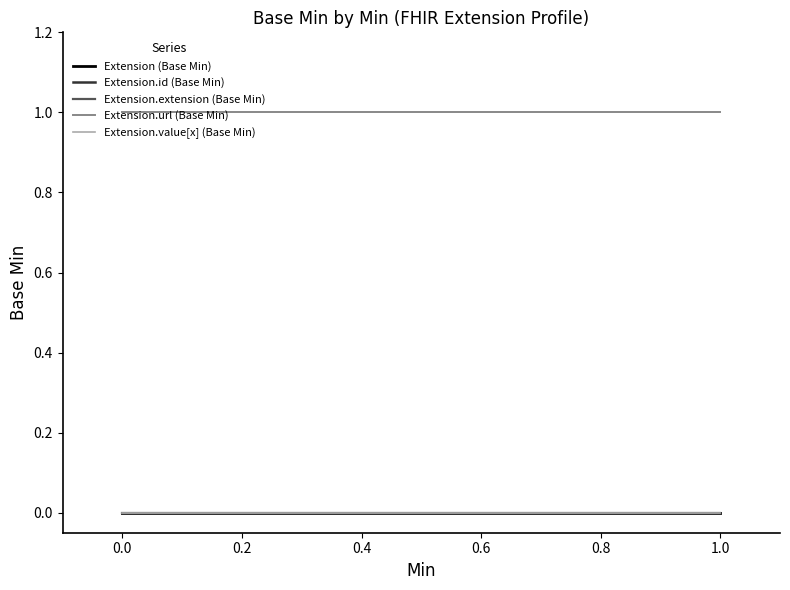

What is the maximum value for Extension.url (Base Min)?

1